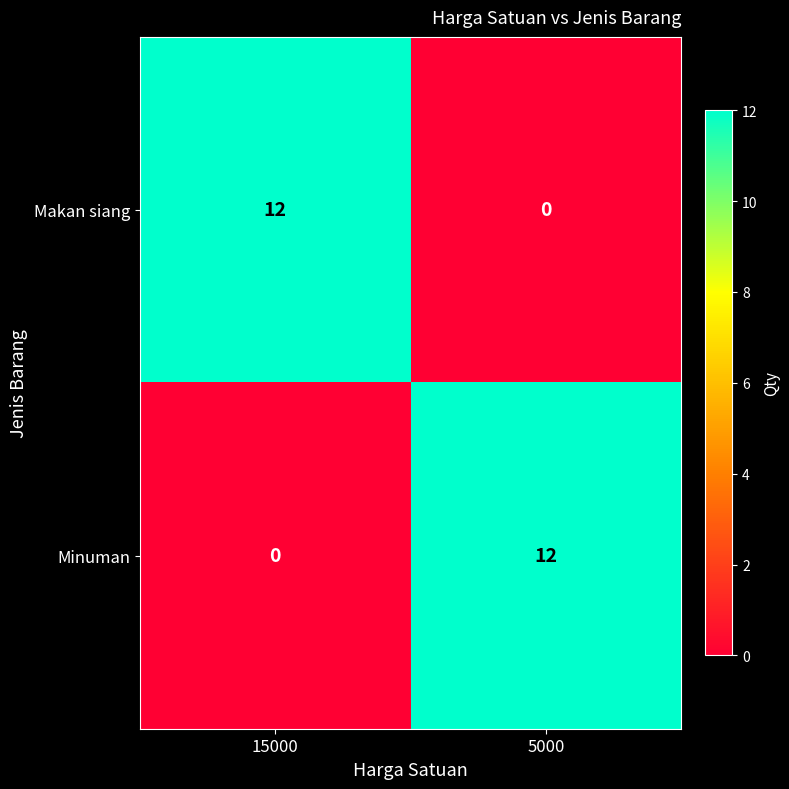

At how many categories does at least one series exceed 6?

2